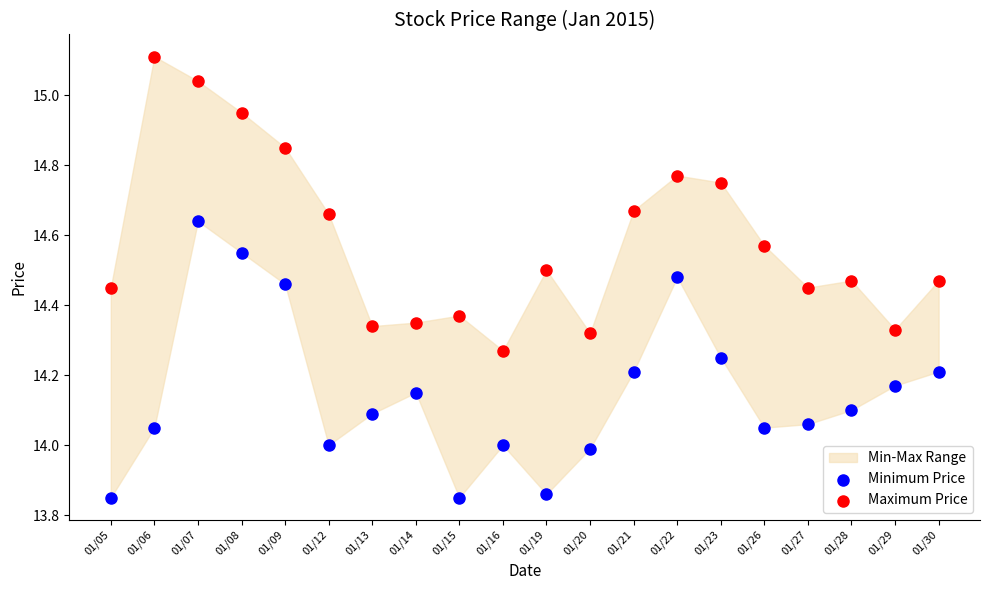

Which series contains the highest Y value?

Maximum Price